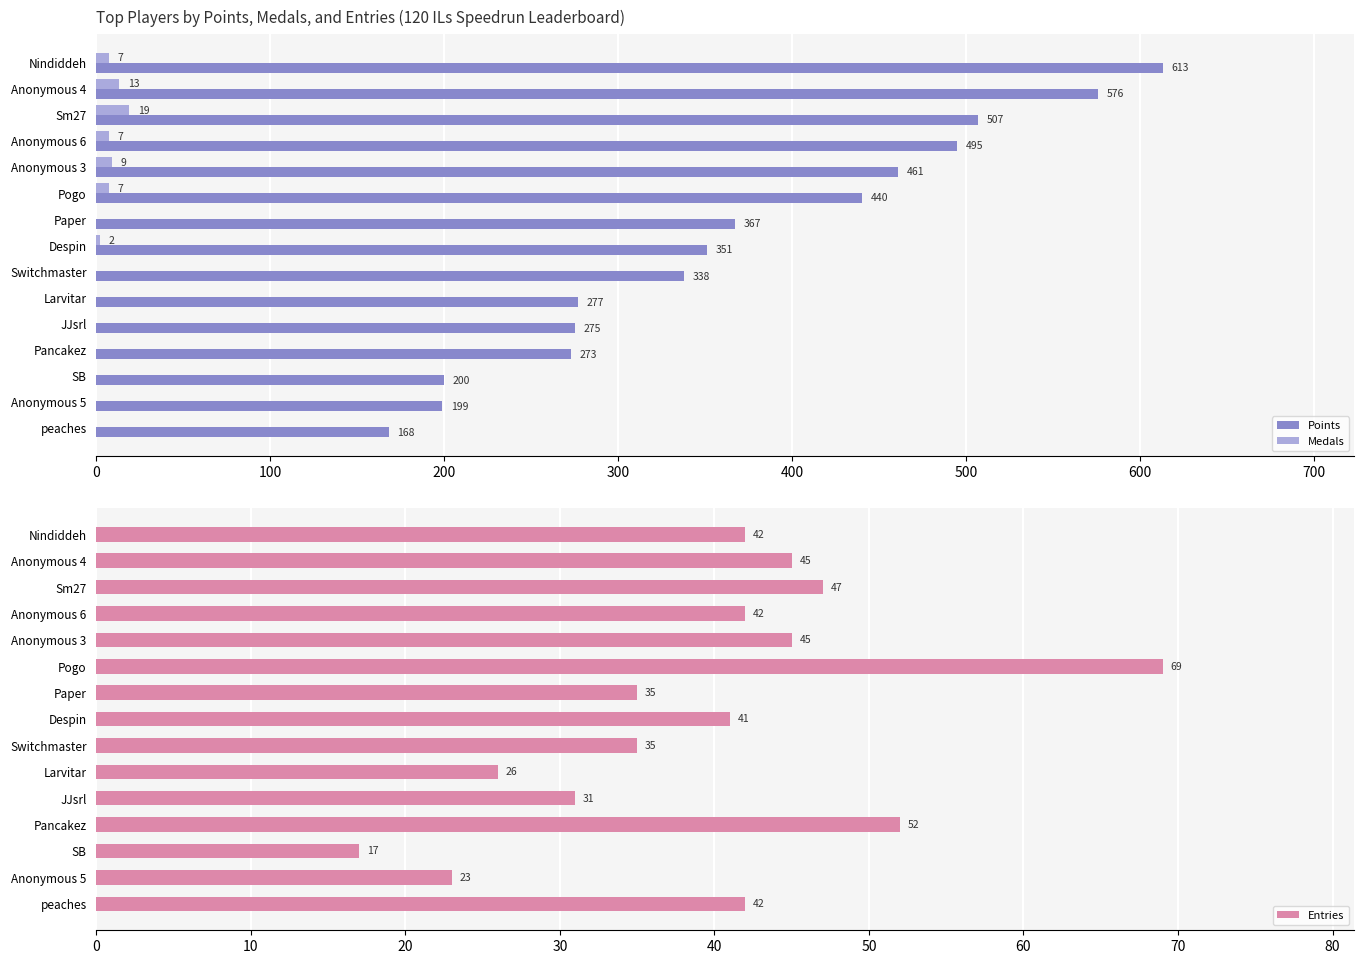

What is the maximum value for Medals?

19